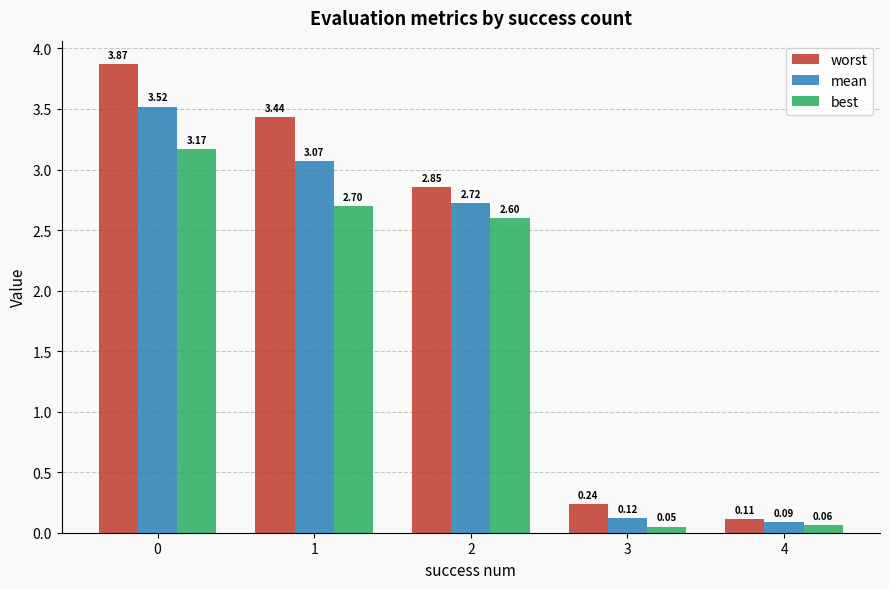

Where is mean nearest to the value 1?

3